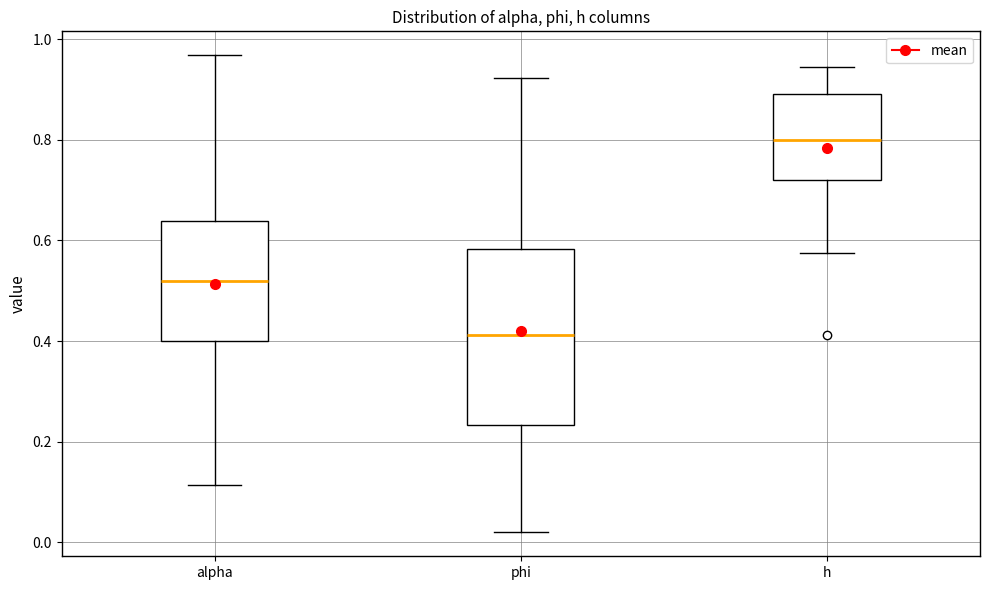

Reading left to right, transcribe this box plot: for each box, give where its median line is, the range the box spans, and where its two whiskers end, as read against the y-axis. The values are not printed on the chart, so give them approximately, as read against the axis.

alpha: median 0.52, box 0.40 to 0.64, whiskers 0.12 to 0.96
phi: median 0.42, box 0.24 to 0.58, whiskers 0.02 to 0.92
h: median 0.80, box 0.72 to 0.90, whiskers 0.58 to 0.94